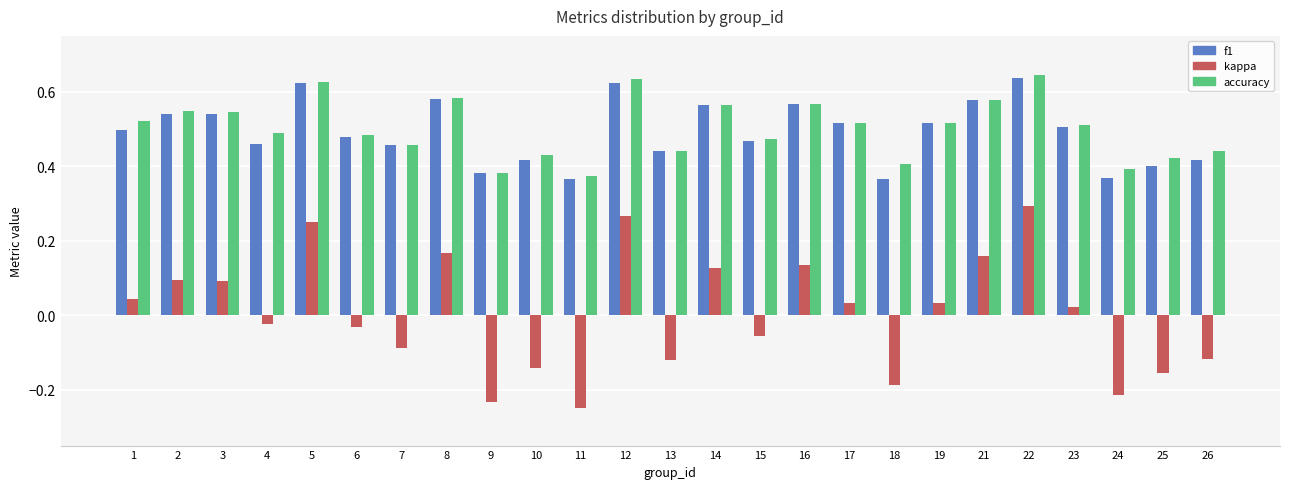

How many bars are there in total?

75